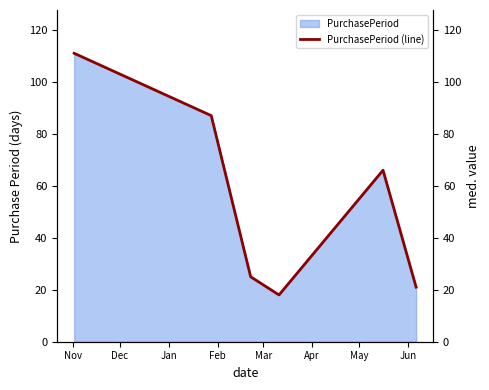

What is the highest value of the PurchasePeriod series?

111